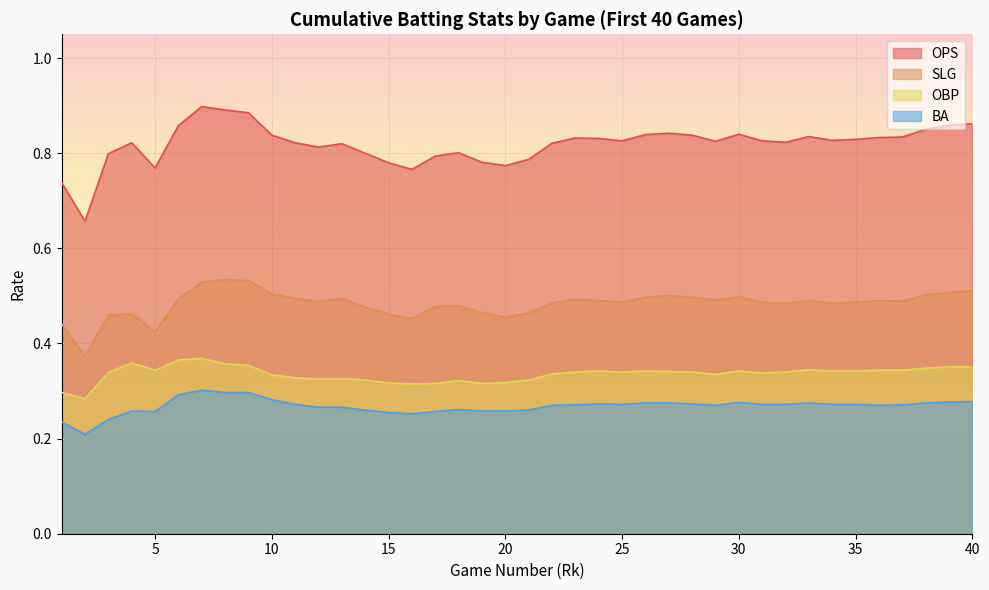

Which series has the largest total across all categories?

OPS